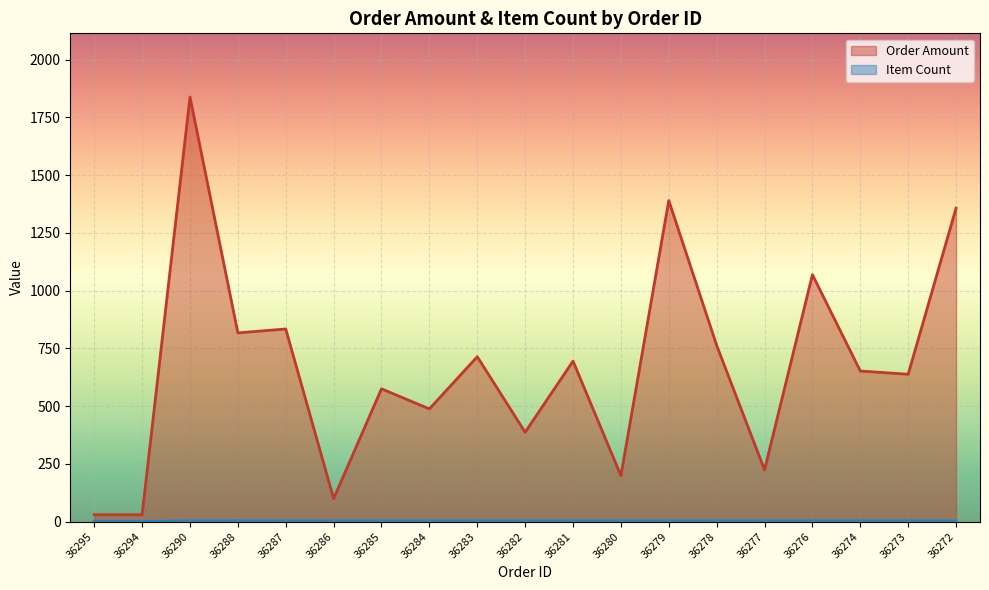

What is the value of the Item Count point at the 17th from the left?

3.0